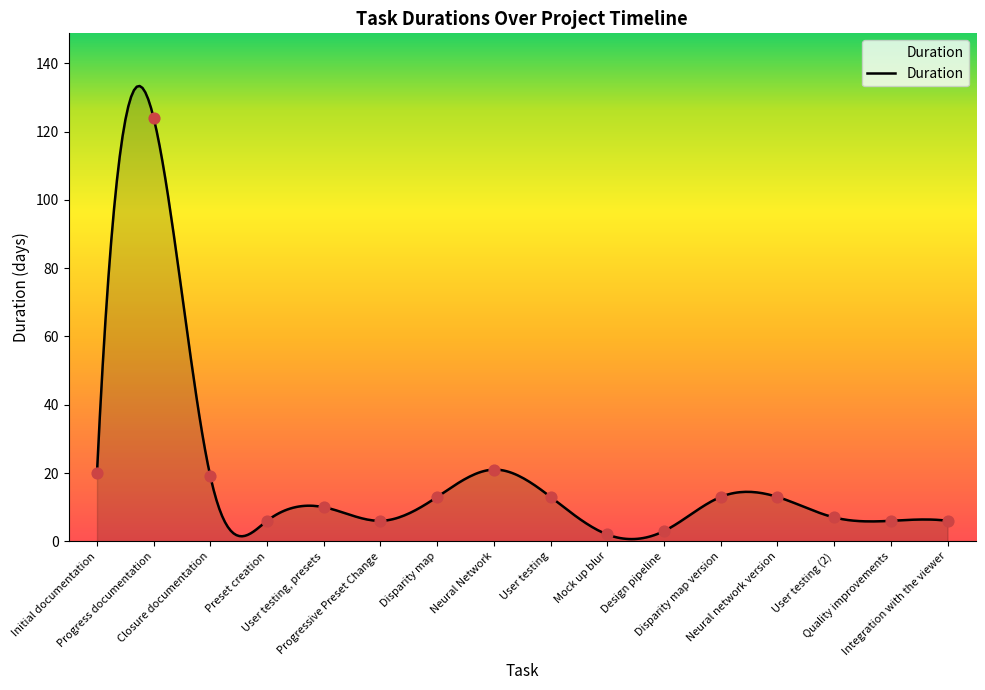

Approximately how many times larger is the value at Neural Network compared to Progress documentation?

0.2